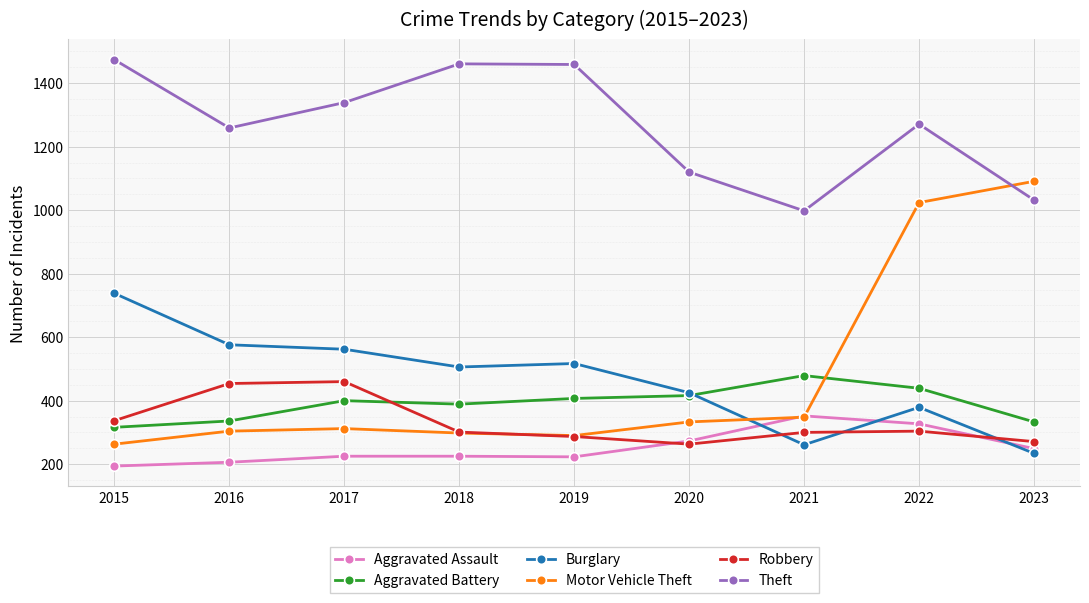

Where is Theft nearest to the value 1236?

2016